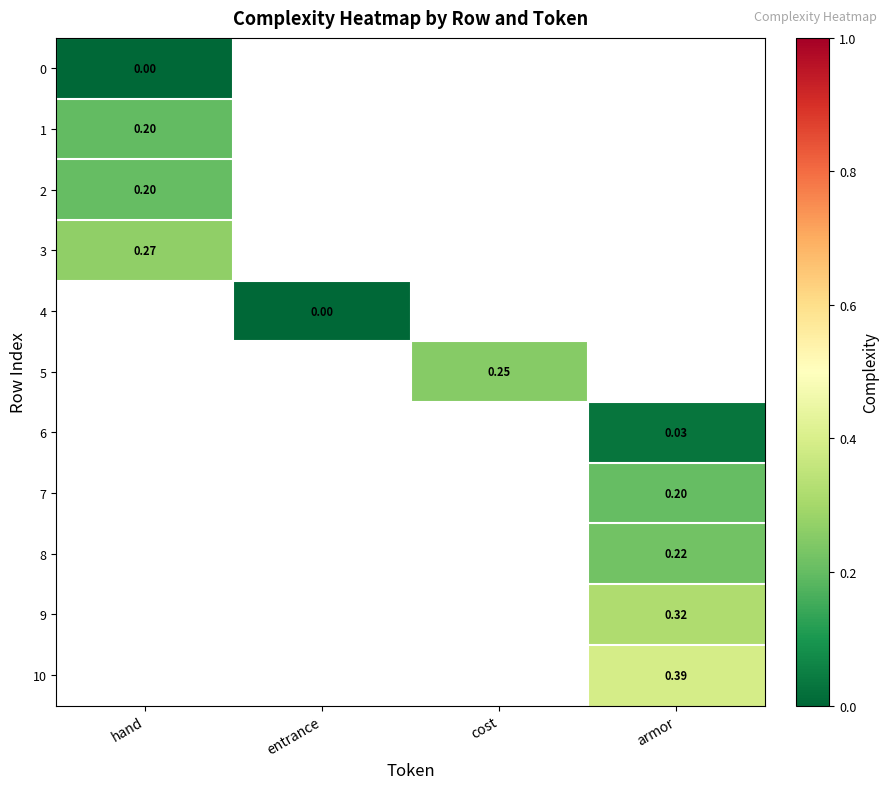

Is the value of 0 at cost greater than the value of 5 at armor?

No